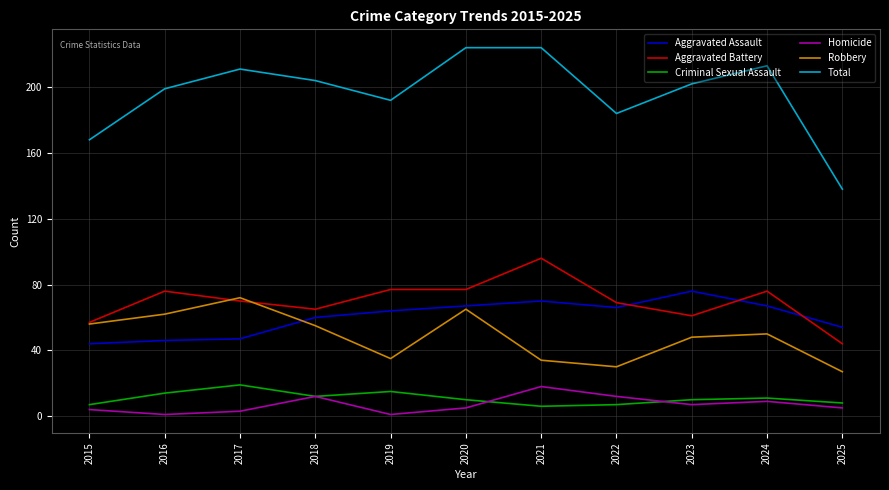

Count the number of data series in this chart.

6